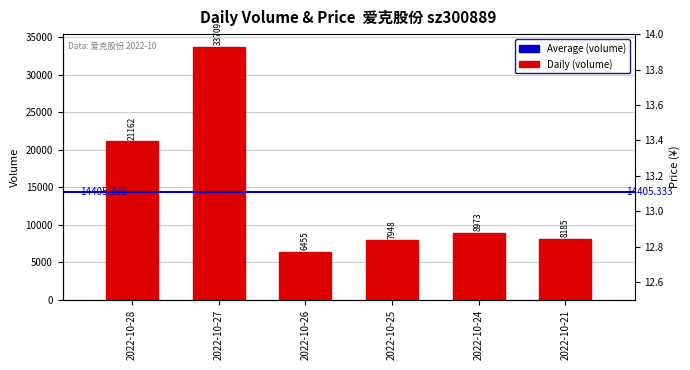

Rank the categories by volume value from highest to lowest.

2022-10-27, 2022-10-28, 2022-10-24, 2022-10-21, 2022-10-25, 2022-10-26